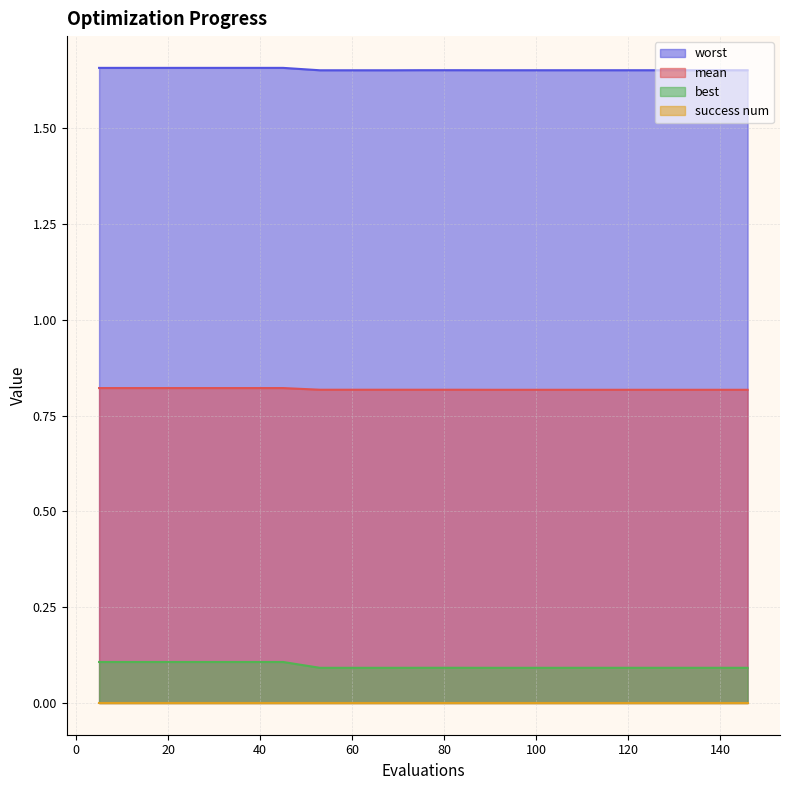

Which series has the widest spread of values?

best